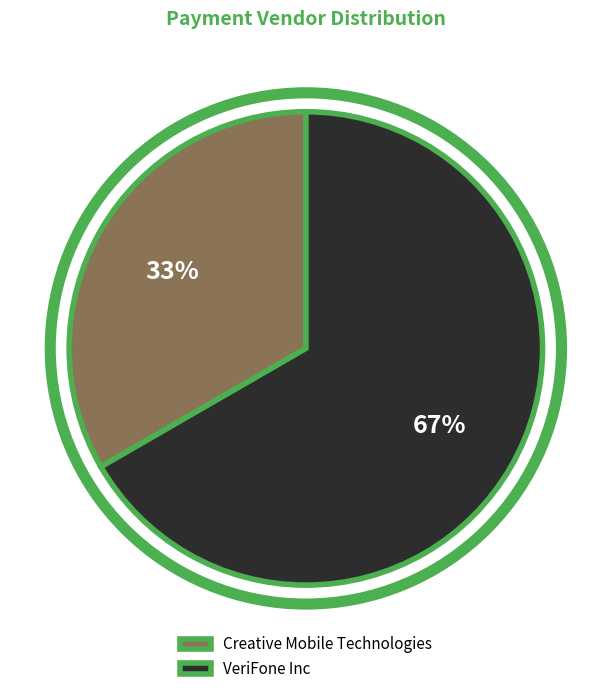

Is the sum of Creative Mobile Technologies and VeriFone Inc greater than half?

Yes